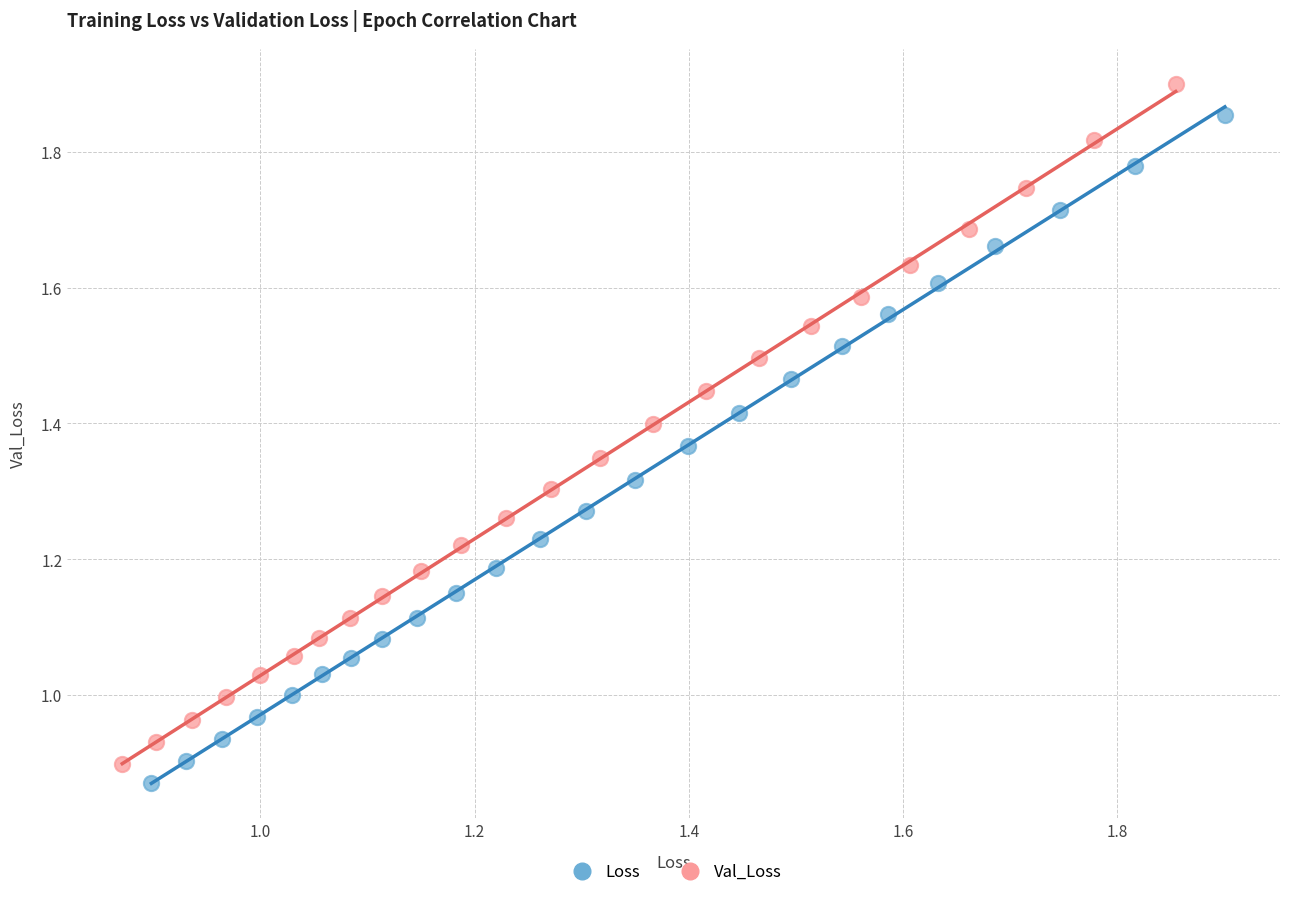

What are all the series names shown in the legend?

Loss, Val_Loss